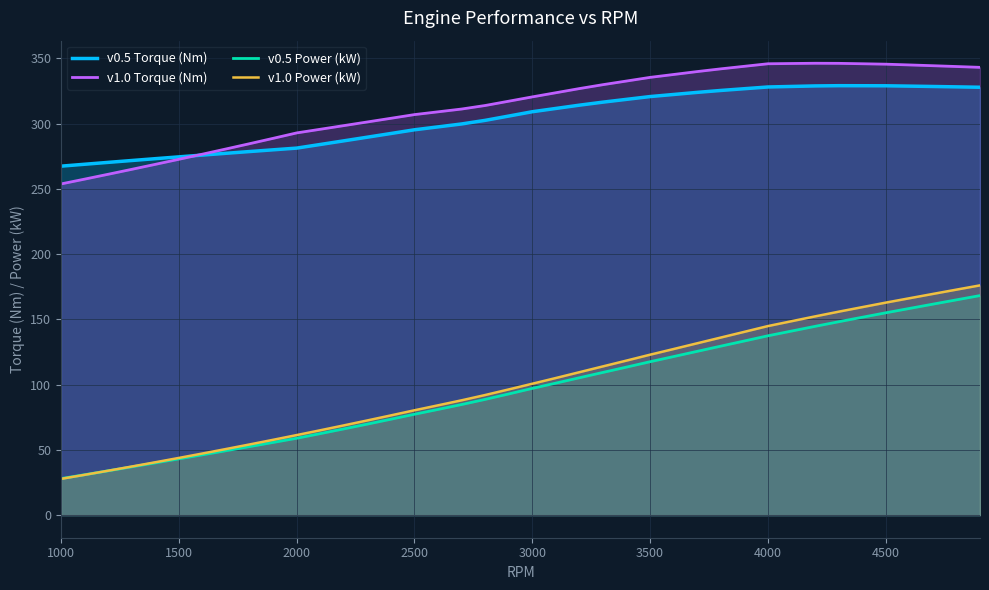

Which series has the widest spread of values?

v1.0 Power (kW)